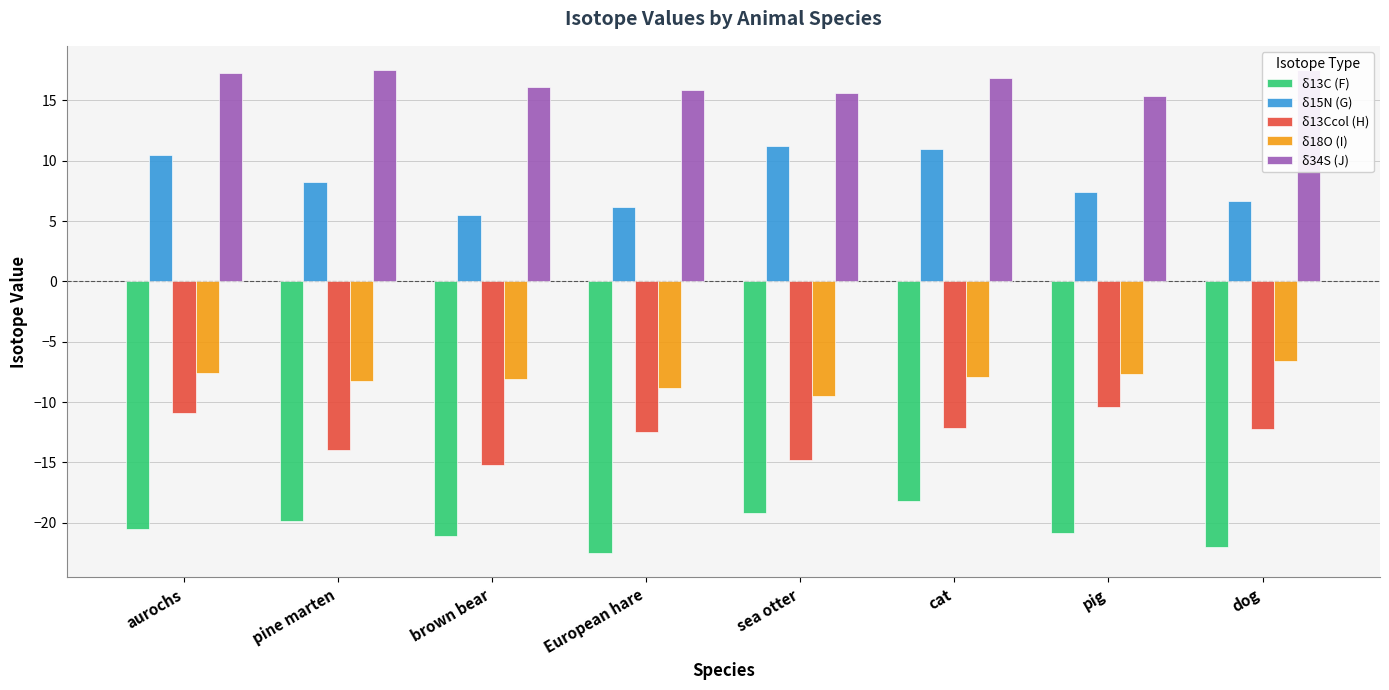

Between European hare and sea otter, which series saw the biggest shift?

δ15N (G)